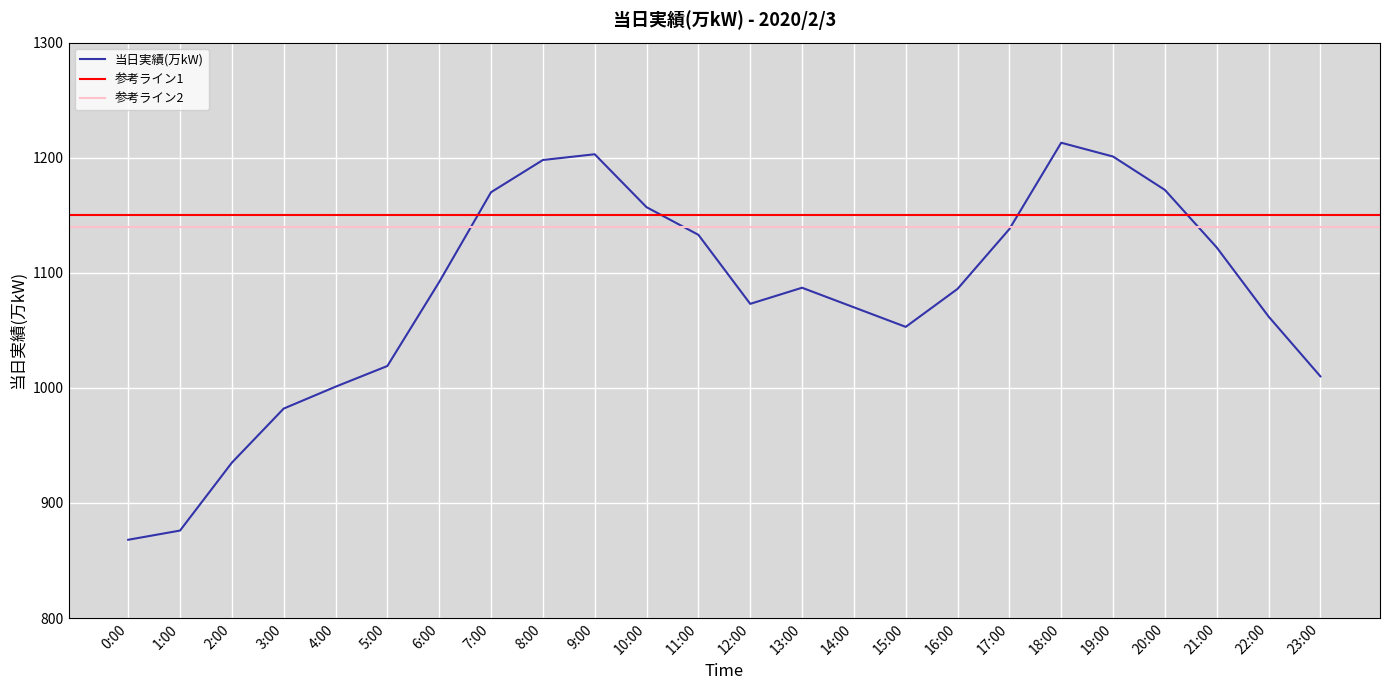

Reading left to right, transcribe all the data shown in this chart.

0:00=868	1:00=876	2:00=935	3:00=982	4:00=1001	5:00=1019	6:00=1092	7:00=1170	8:00=1198	9:00=1203	10:00=1157	11:00=1133	12:00=1073	13:00=1087	14:00=1070	15:00=1053	16:00=1086	17:00=1138	18:00=1213	19:00=1201	20:00=1172	21:00=1122	22:00=1062	23:00=1010